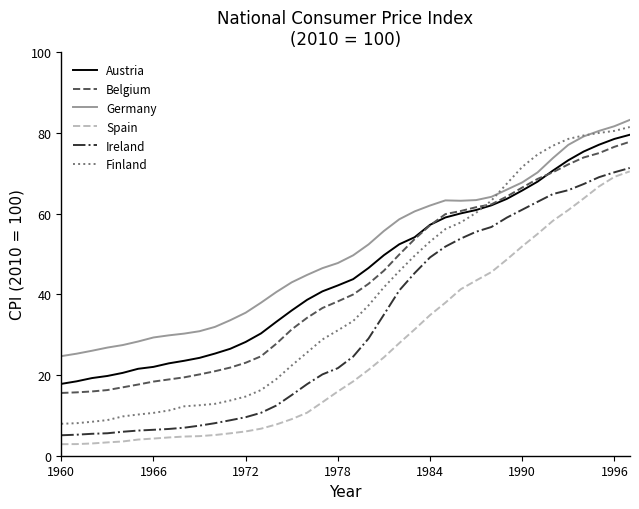

What is the minimum value shown in the chart?

2.9